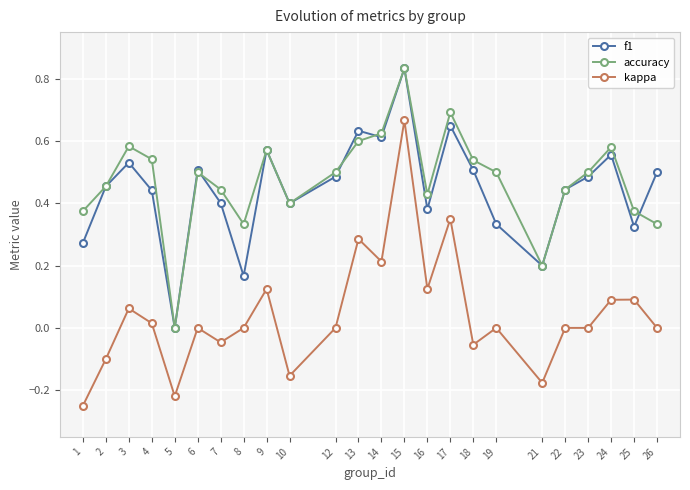

How many series are shown in this chart?

3